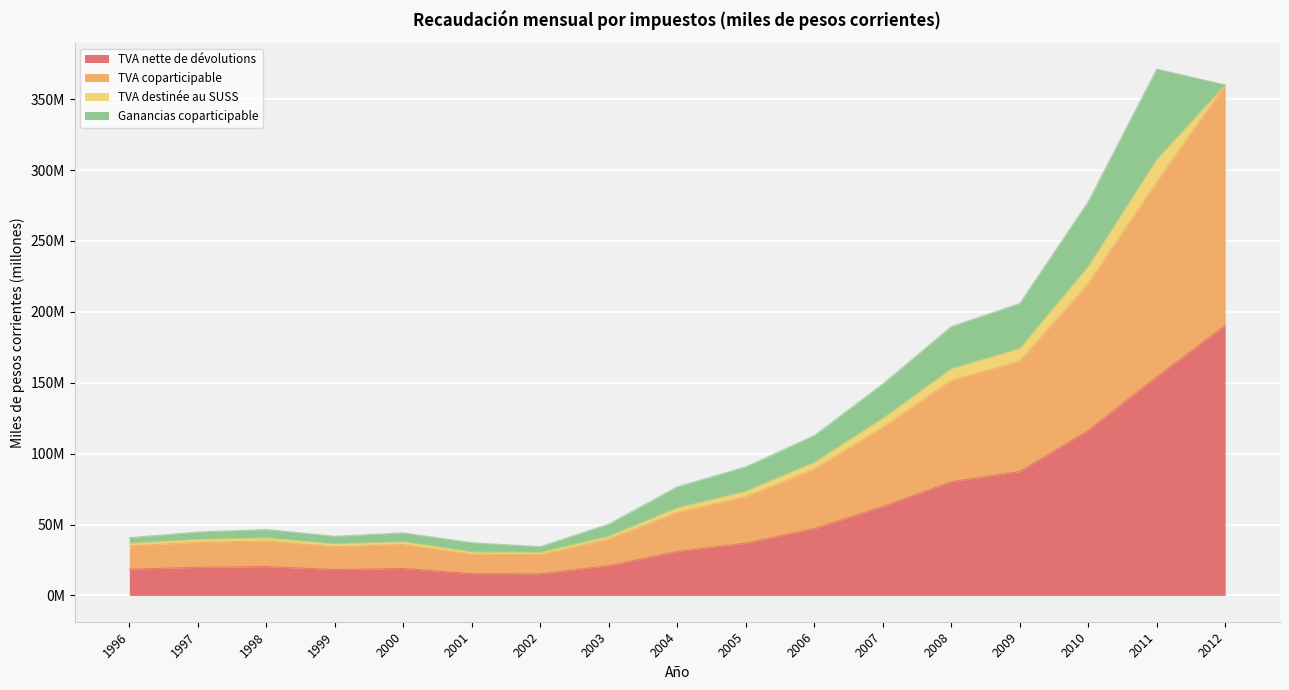

What is the difference between the TVA nette de dévolutions values at 1996 and 2005?

18.4